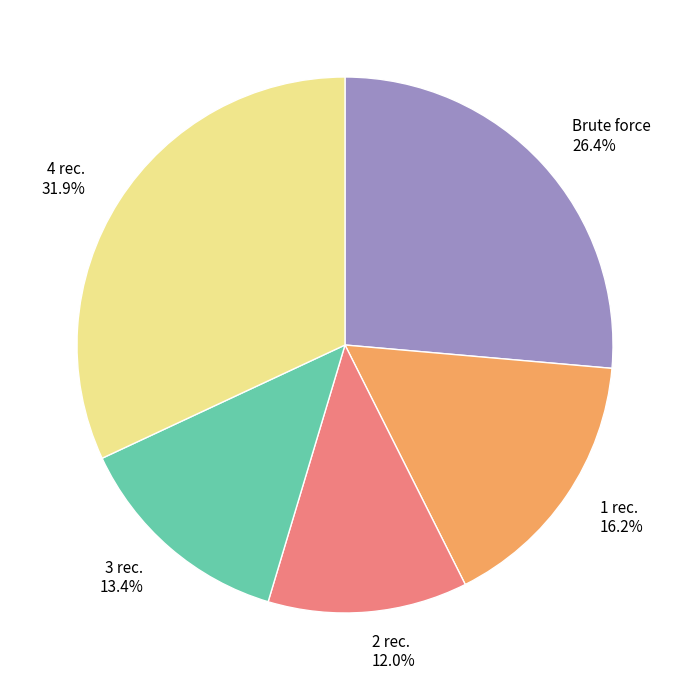

What is the total percentage of 2 rec. and Brute force?

38.4%